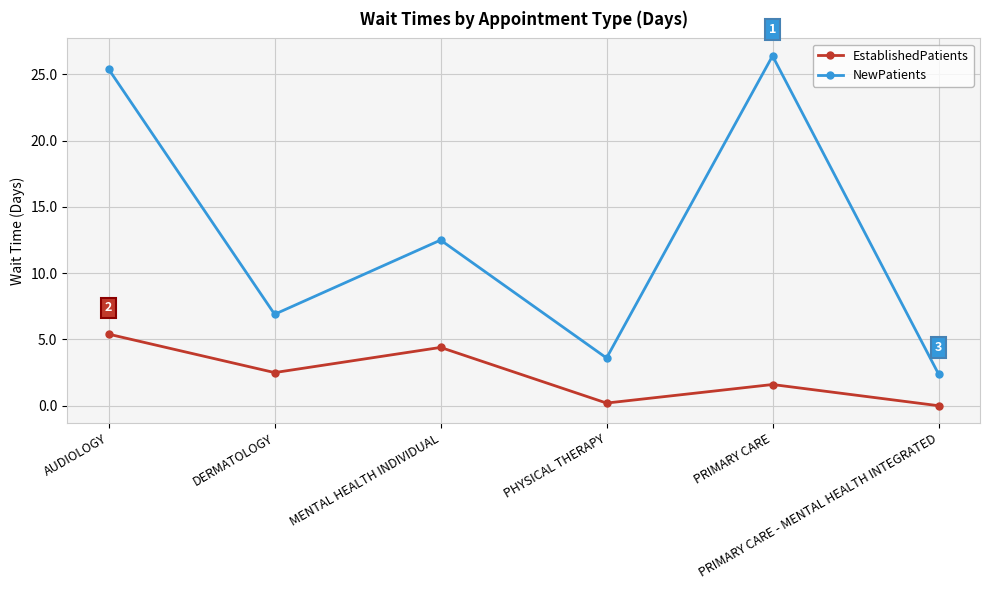

Which category has the highest value in the NewPatients series?

PRIMARY CARE